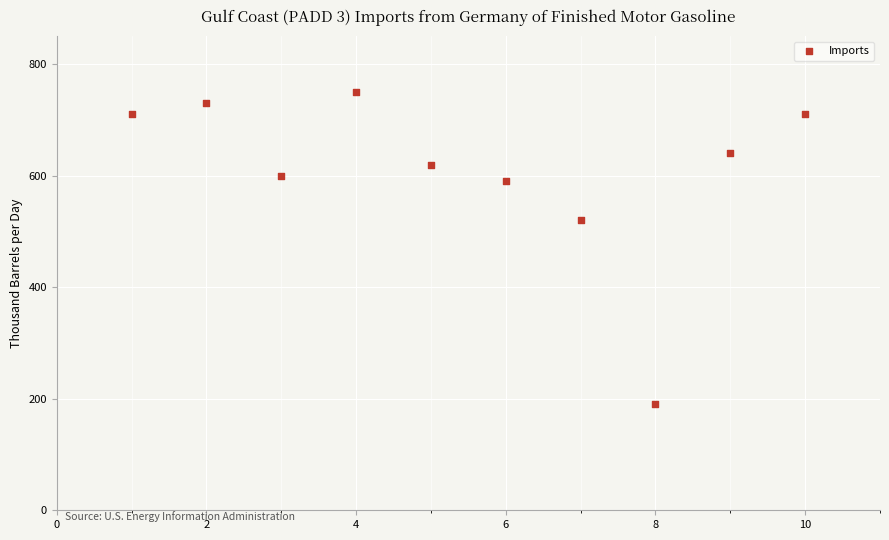

What Y value in the scatter plot is closest to 470?

520